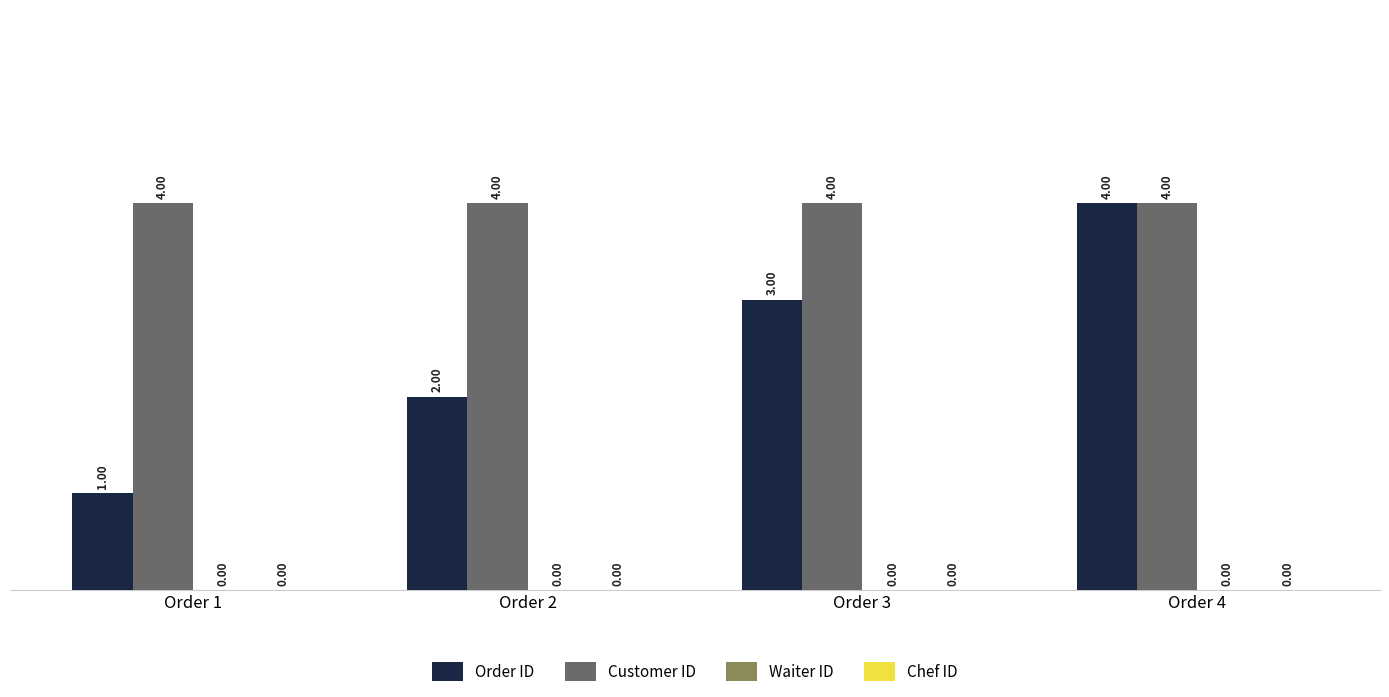

Which series has the widest spread of values?

Order ID